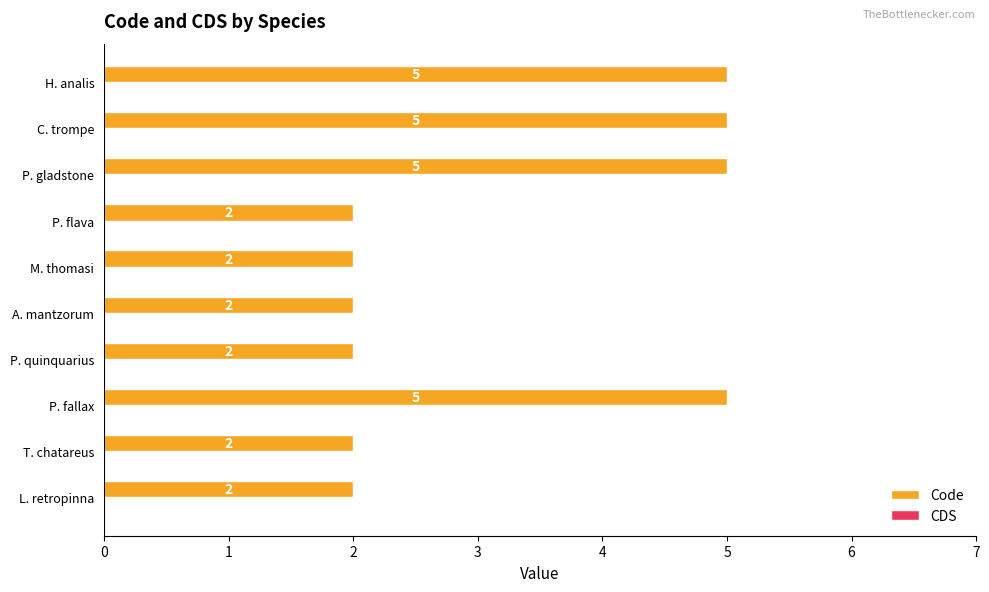

How many bars are there in total?

10